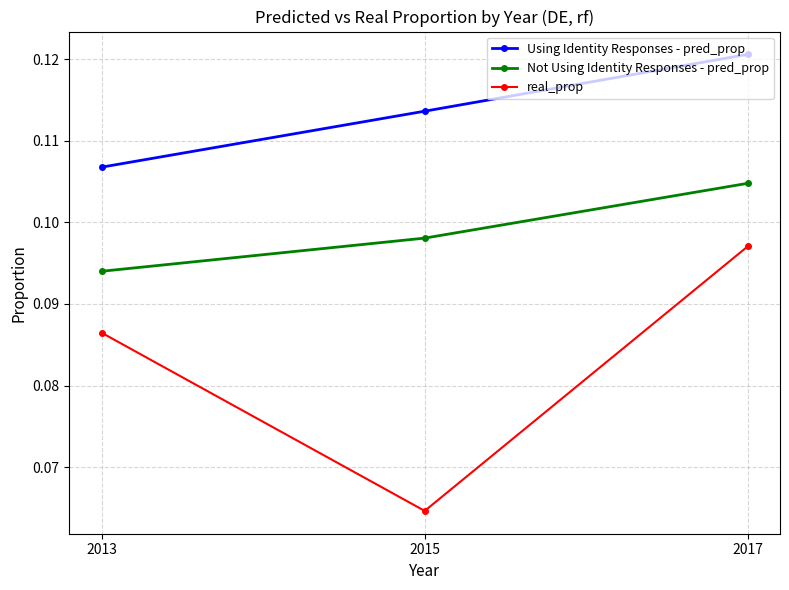

At which category does the chart reach its minimum across all series?

2015